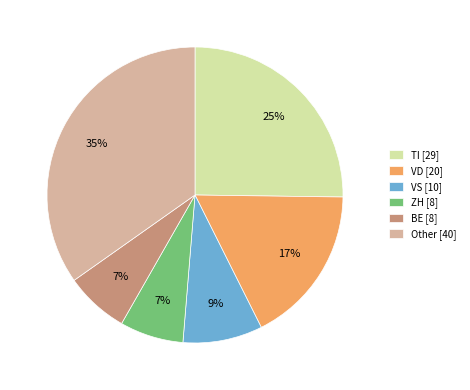

Does any single category account for the majority?

No